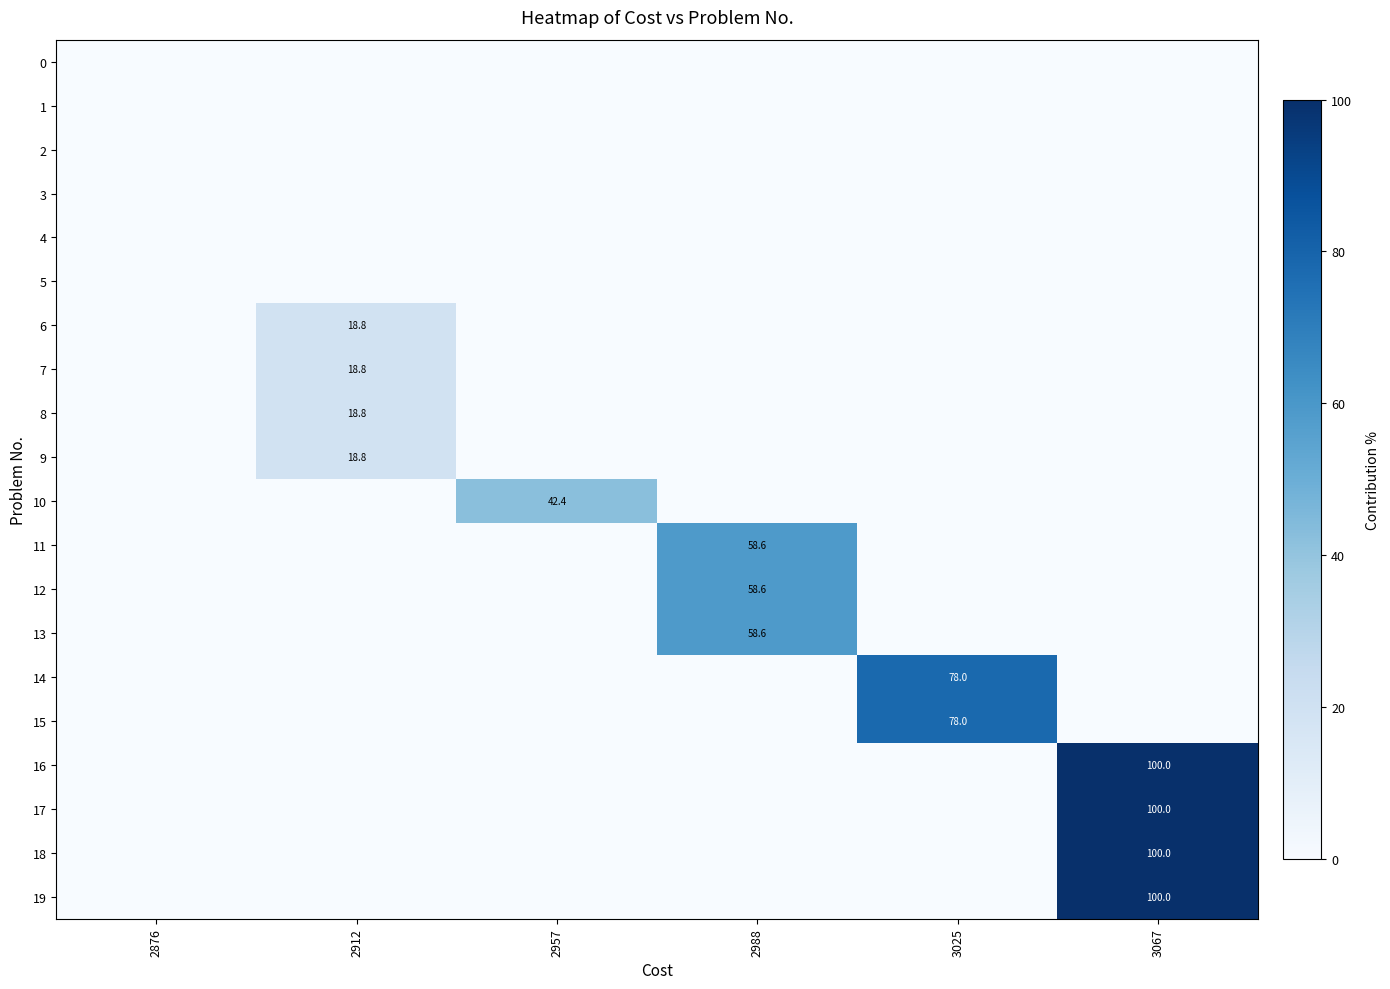

The value of row_6 at 3067 is 7.6. True or false?

False